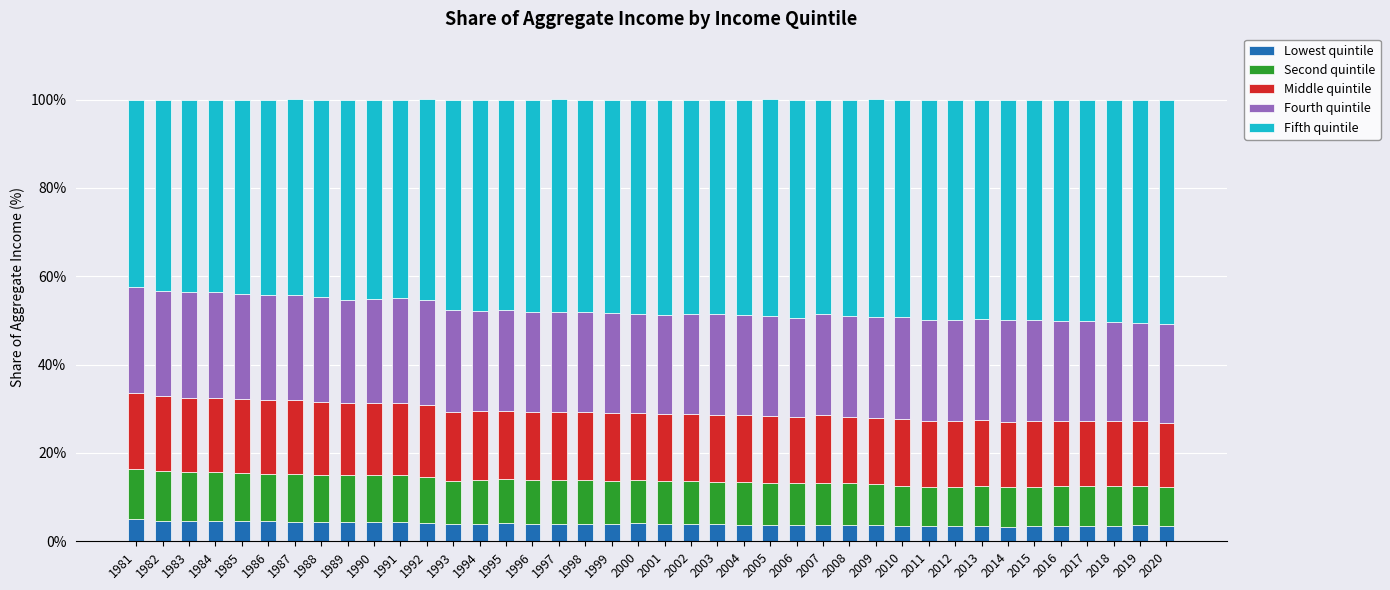

What is the sum of the Lowest quintile values at 1995 and 1997?

8.1